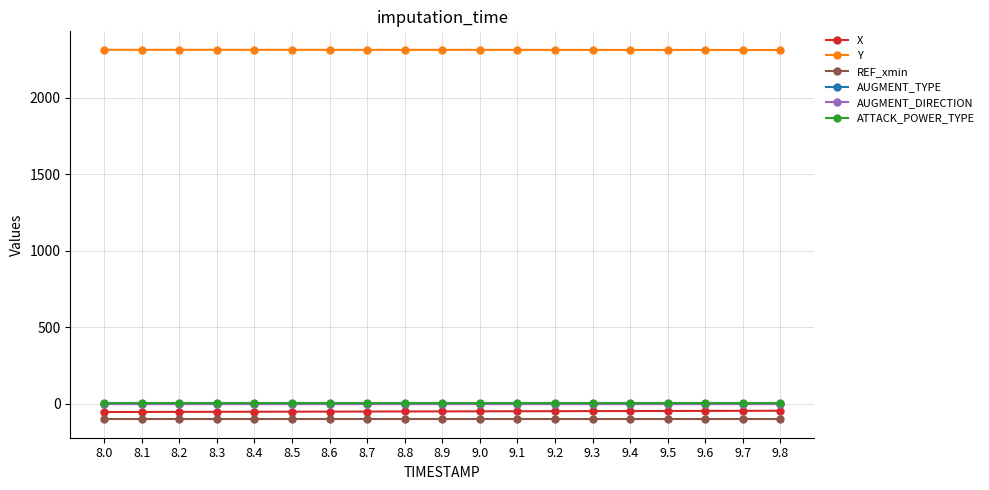

True or false: Y and X cross at least once.

False